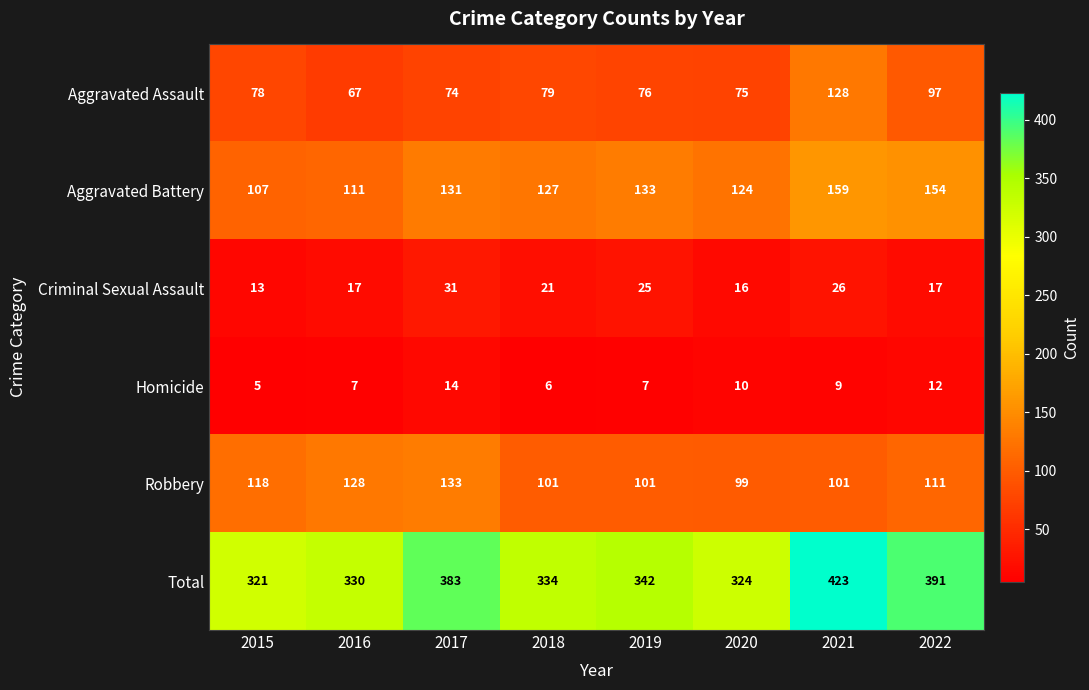

Which series changed the most between 2015 and 2020?

Robbery